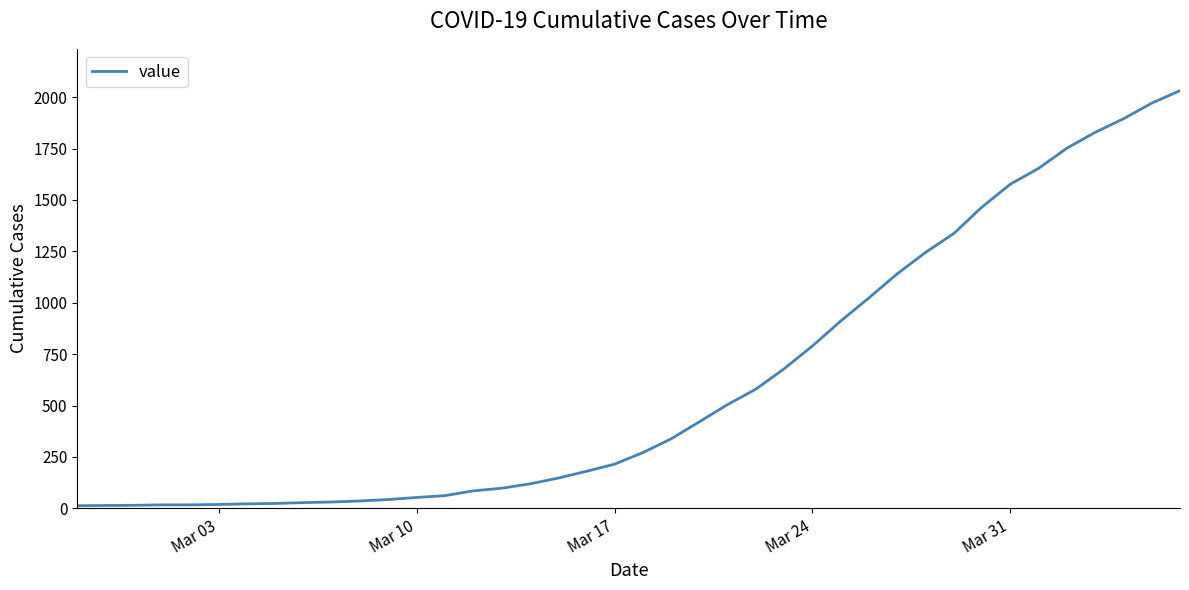

What is the maximum value shown in the chart?

2032